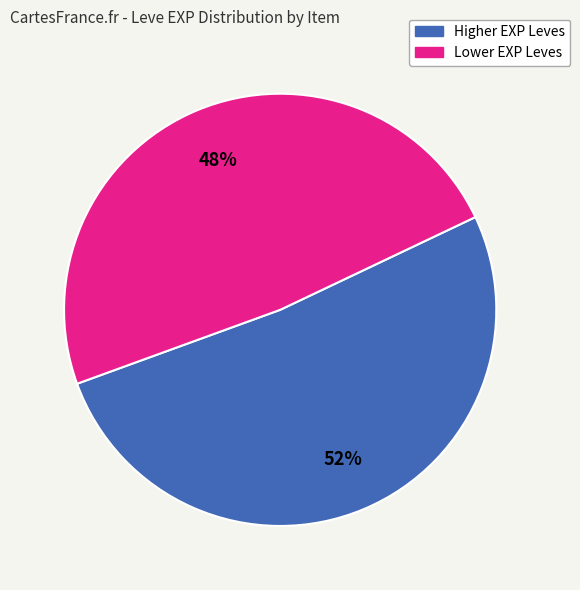

To the nearest percent, what is the average slice percentage?

50%